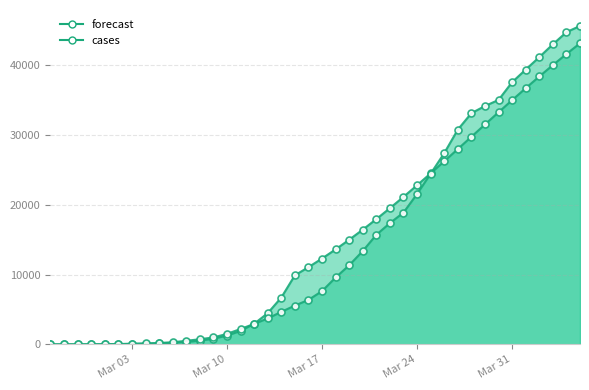

What is the value of the cases point at the 12th from the left?

734.0